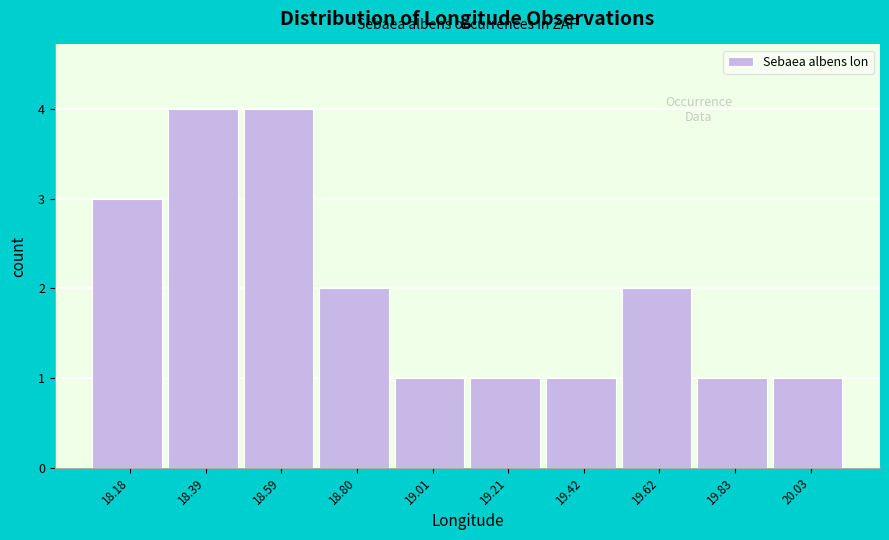

Reading left to right, transcribe all the data shown in this chart.

3	4	4	2	1	1	1	2	1	1